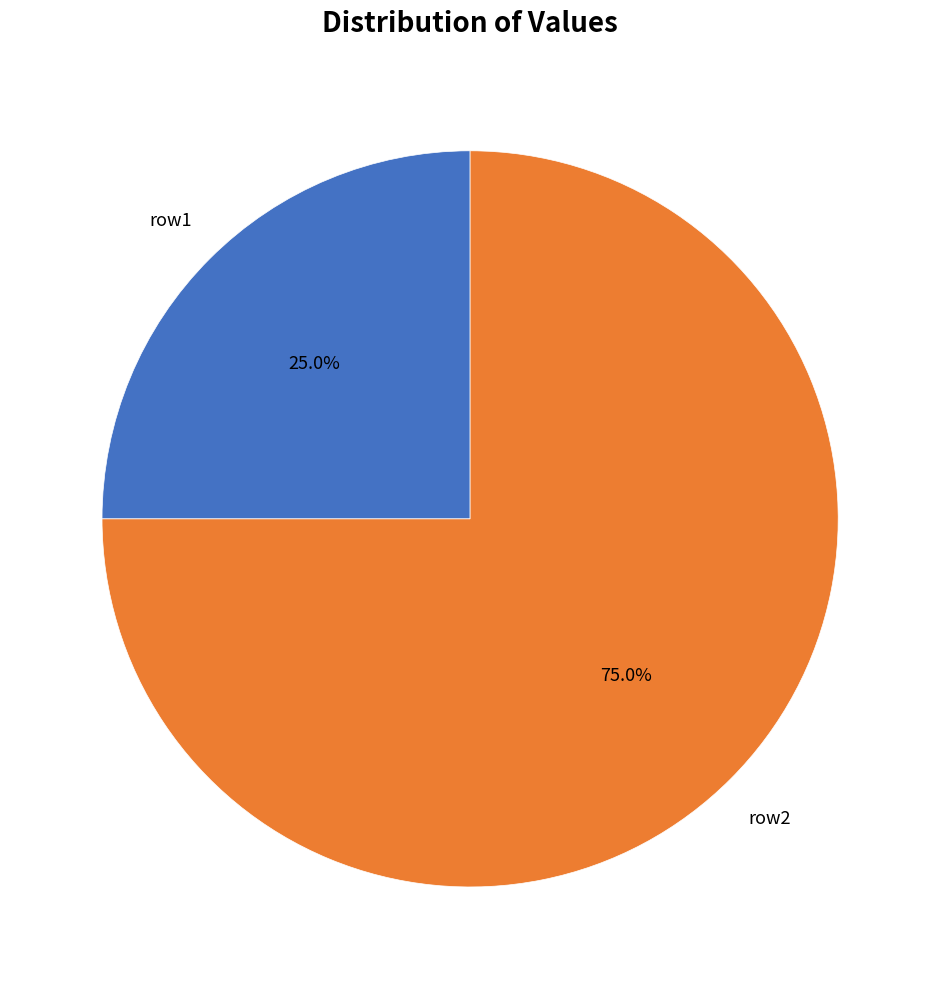

Does row1 account for over 50% of the chart?

No